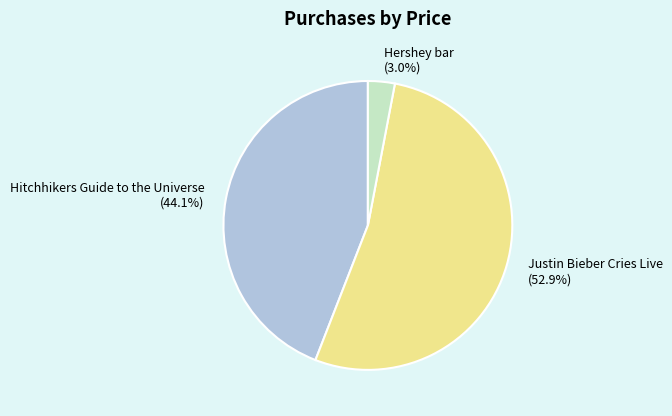

Rank the categories by value from lowest to highest.

Hershey bar, Hitchhikers Guide to the Universe, Justin Bieber Cries Live